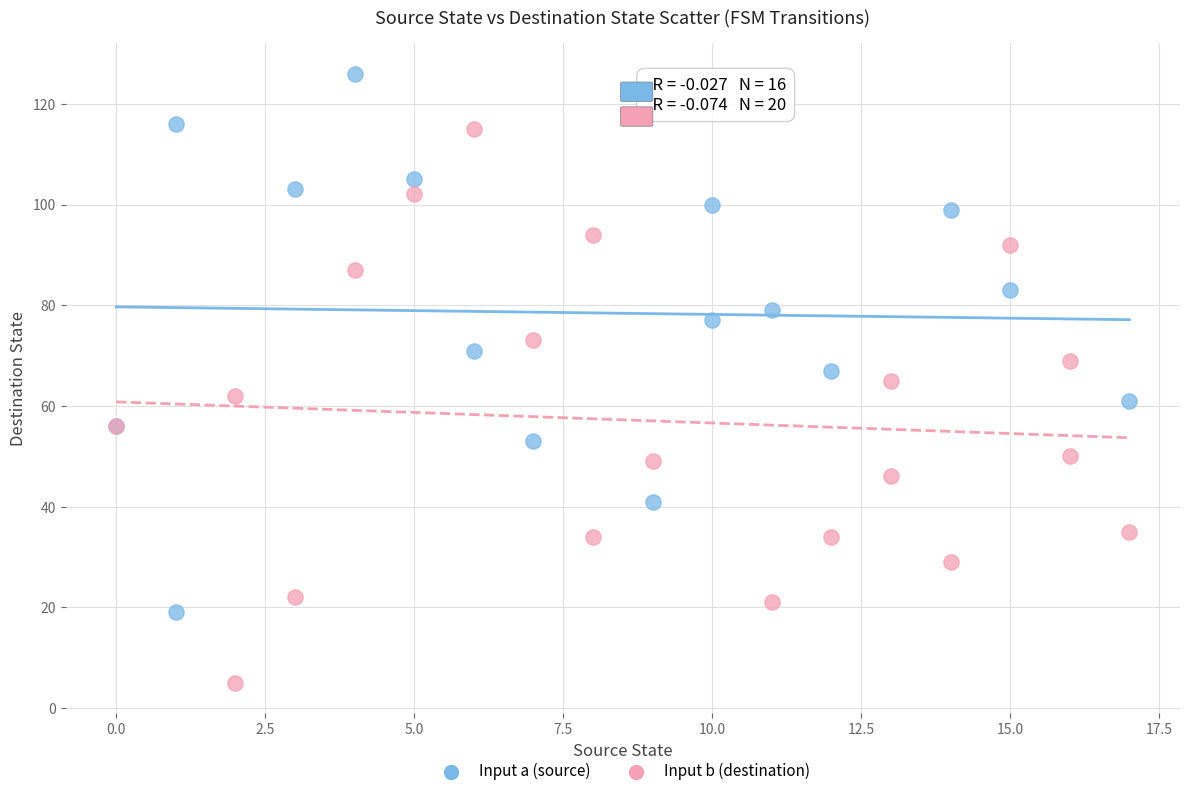

Which series has the largest Y range (max minus min)?

Input b (destination)